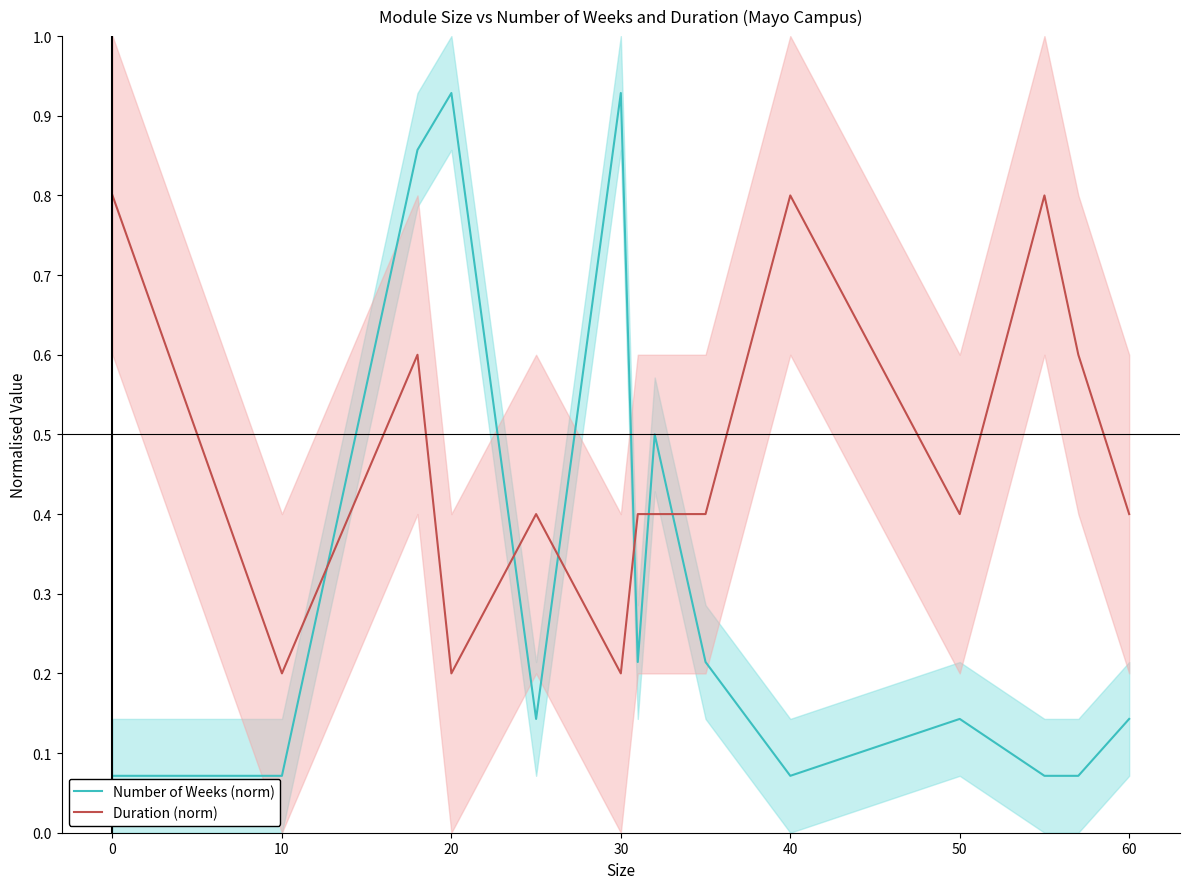

Does the chart have visible grid lines?

No